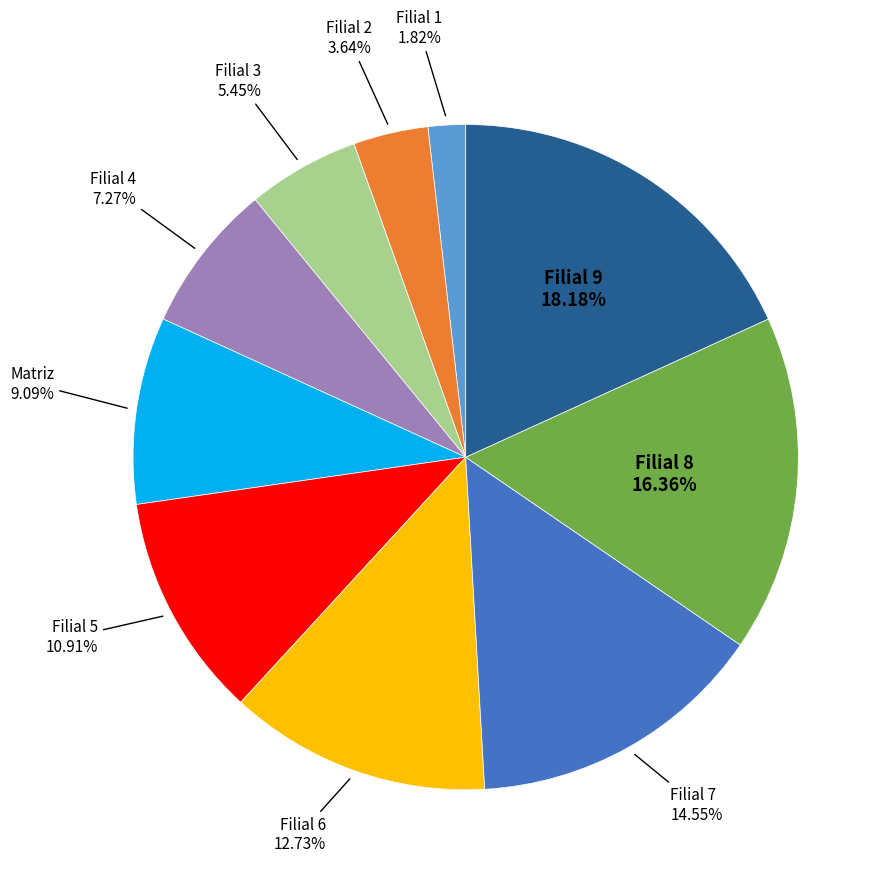

Does any single category account for the majority?

No